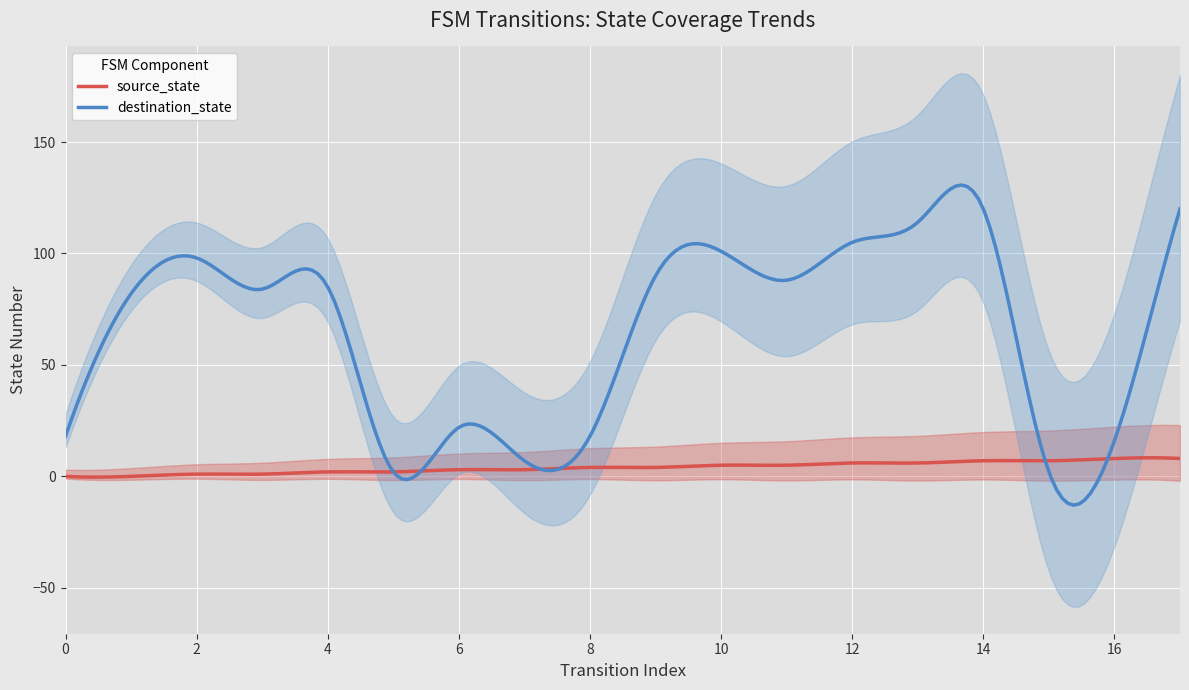

Where is source_state nearest to the value 4?

8